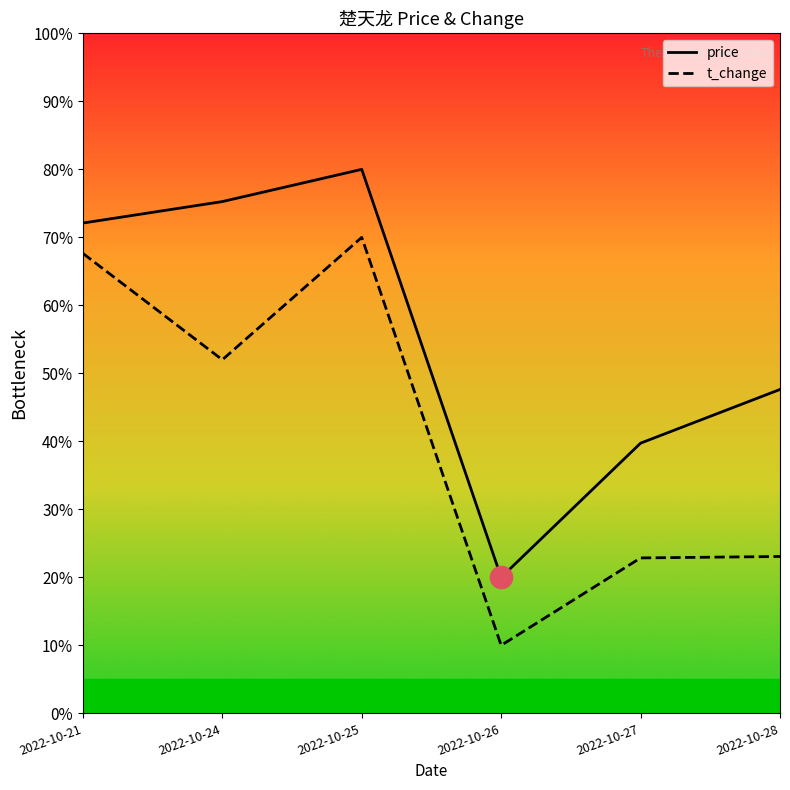

List the series in order of their overall mean, highest first.

price, t_change